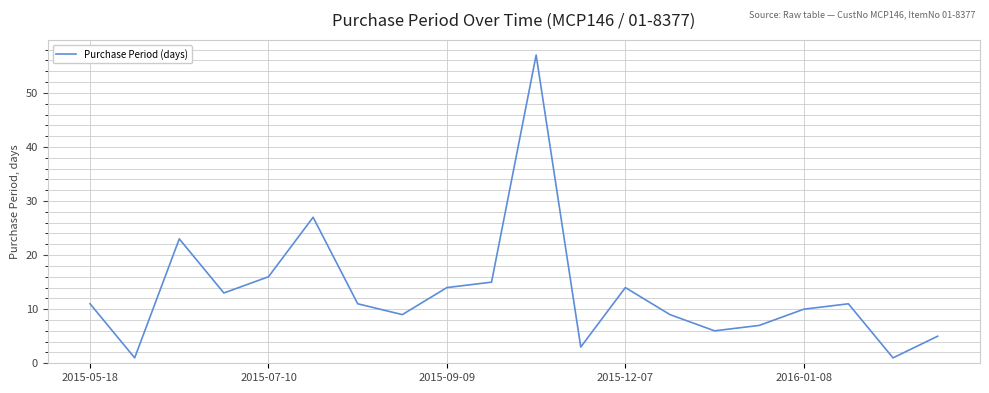

True or false: the data has more than 2 interior local peaks.

True